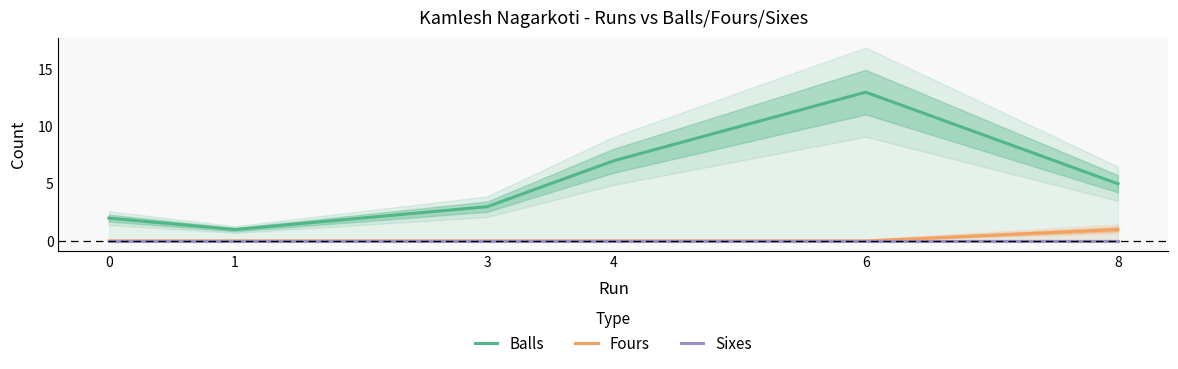

Reading left to right, extract all data points from this chart.

Balls: 2	1	3	7	13	5
Fours: 0	0	0	0	0	1
Sixes: 0	0	0	0	0	0